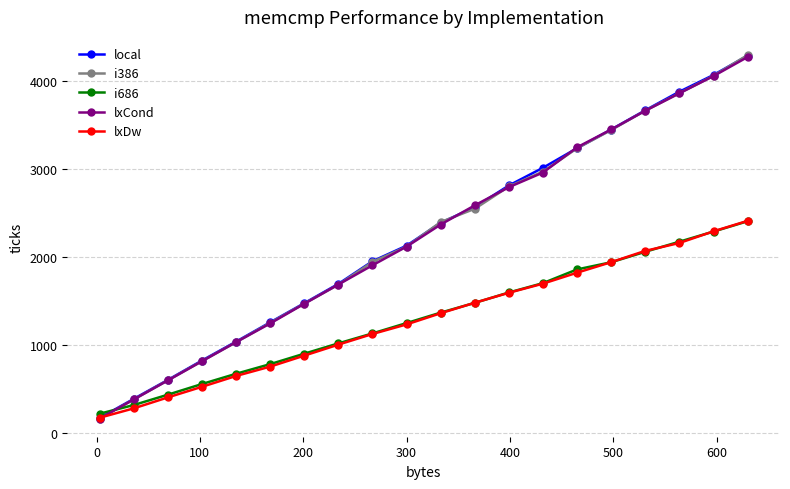

At how many categories does at least one series exceed 3534?

4